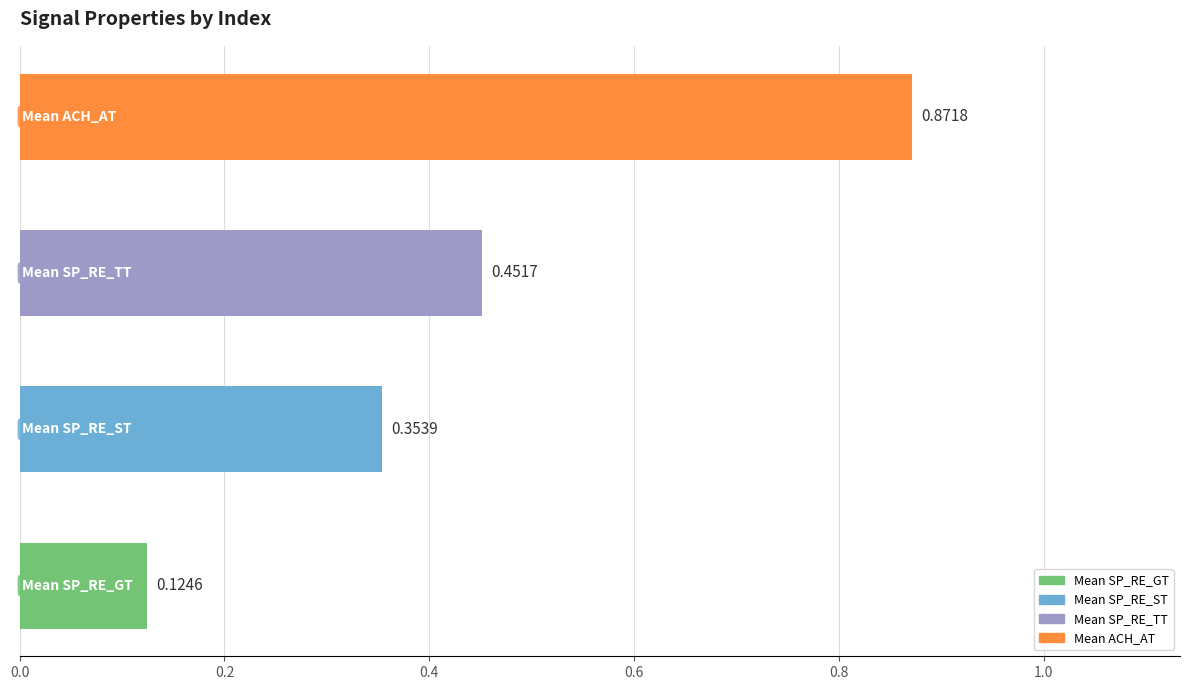

What is the difference between the maximum and minimum values?

0.7